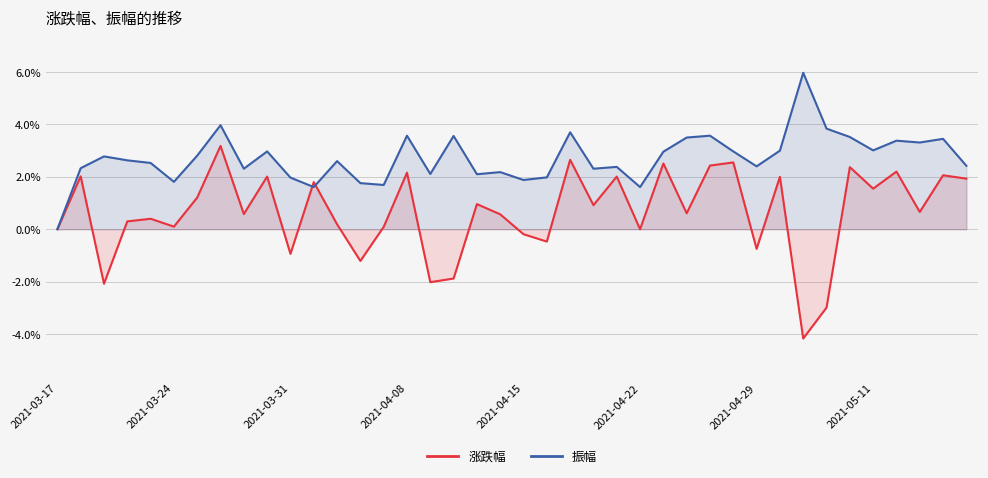

What is the average value of the 涨跌幅 series?

0.6